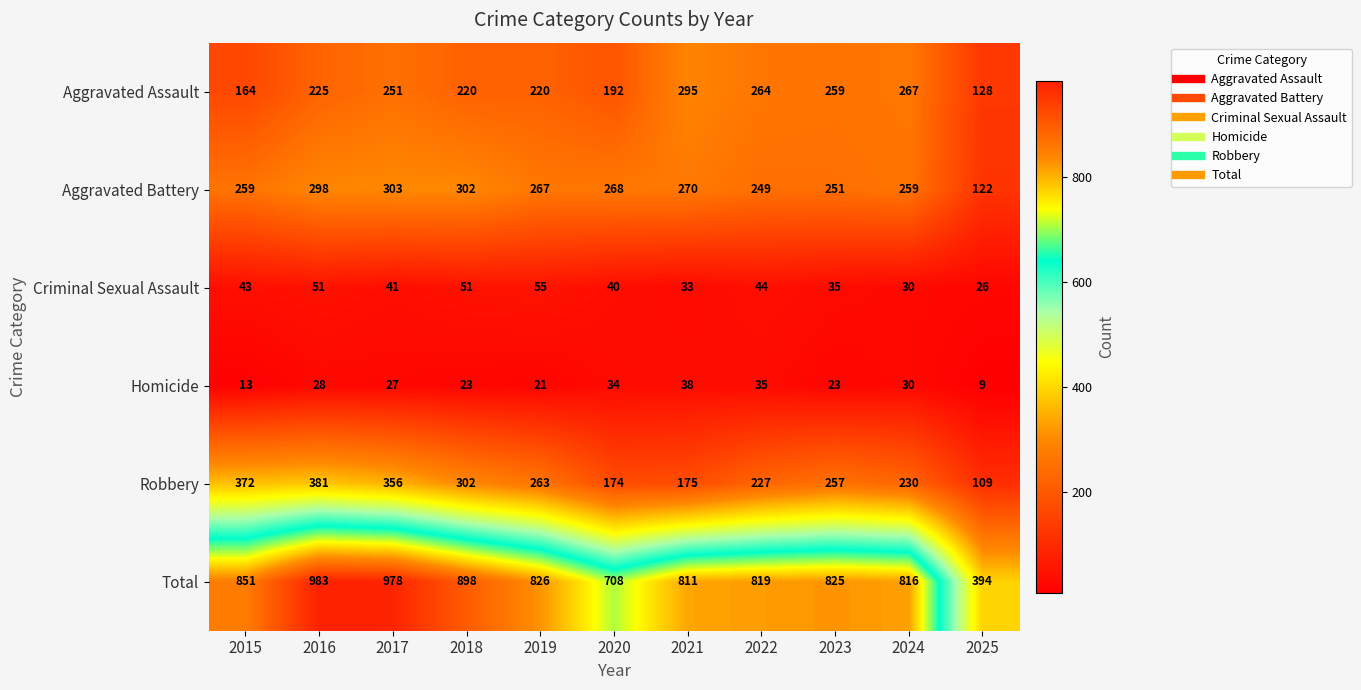

Which category has the highest value in the Criminal Sexual Assault series?

2019